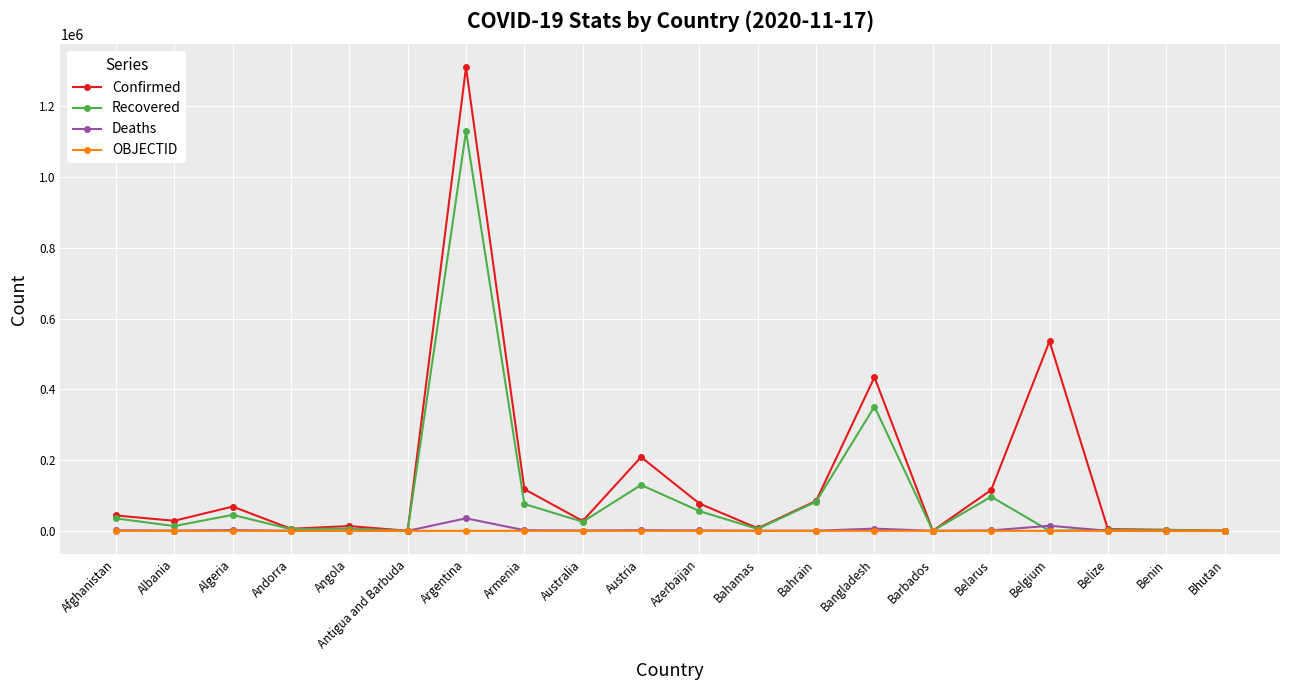

What is the difference between the maximum and second lowest values in the OBJECTID series?

36